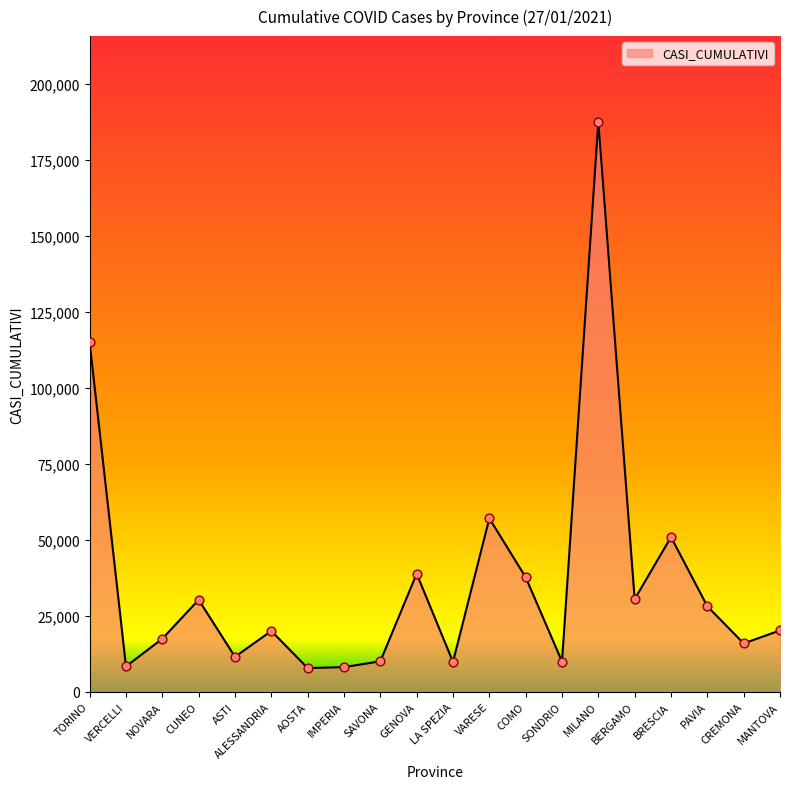

What is the change in value from LA SPEZIA to BERGAMO?

+20652